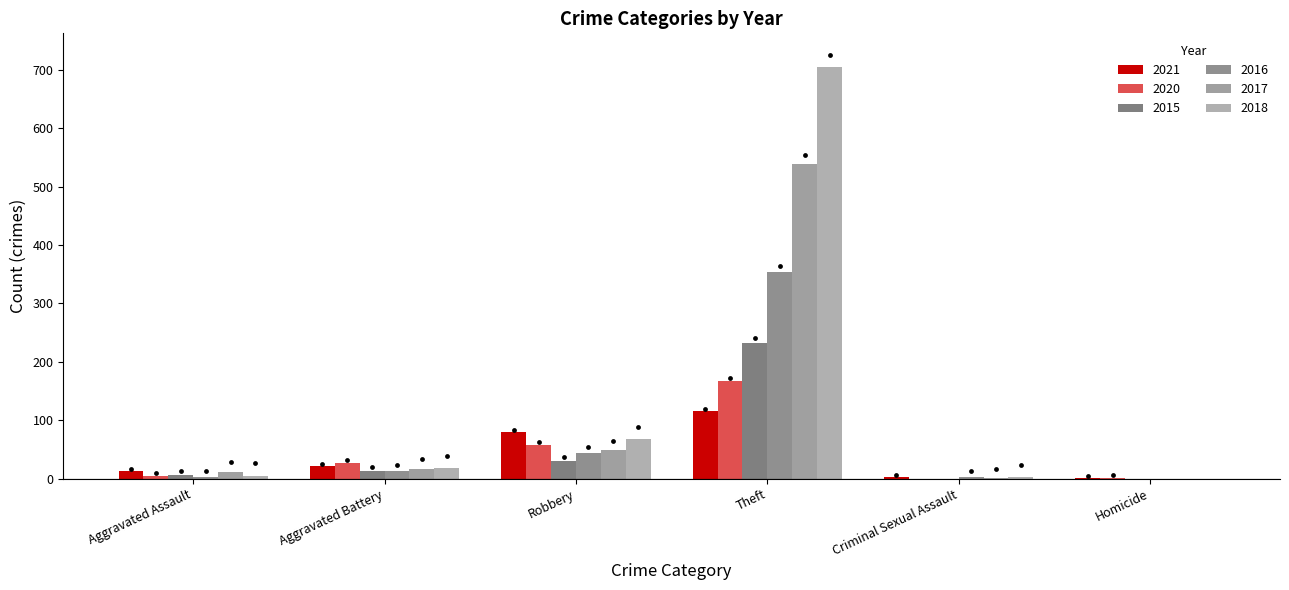

At which category is the sum across all series the highest?

Theft